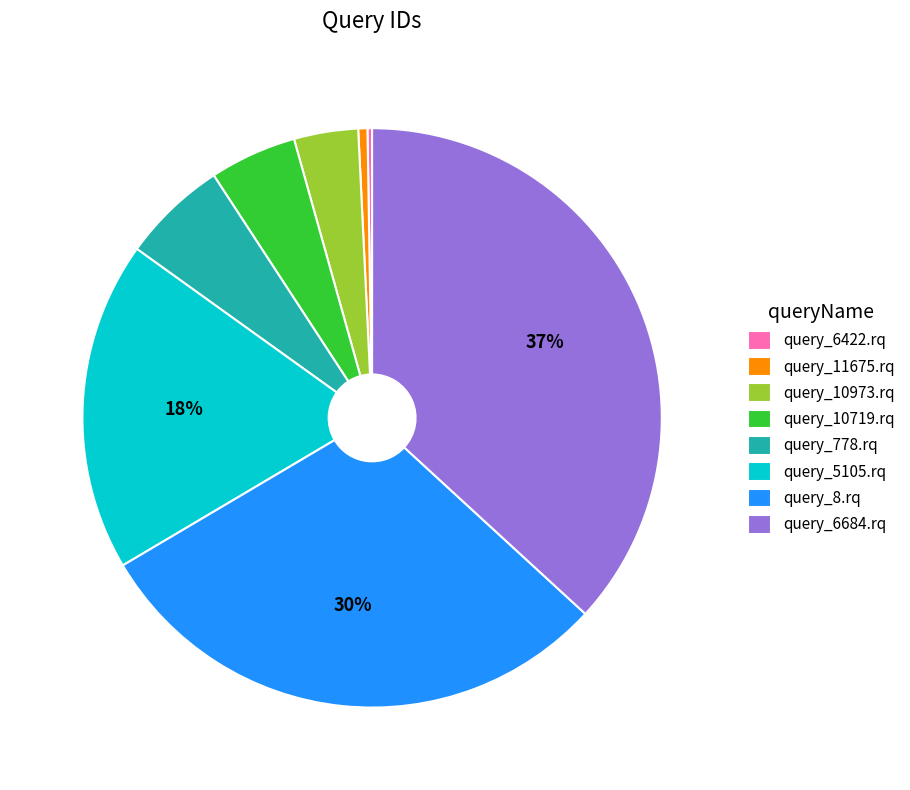

Which category has the biggest portion of the pie?

query_6684.rq